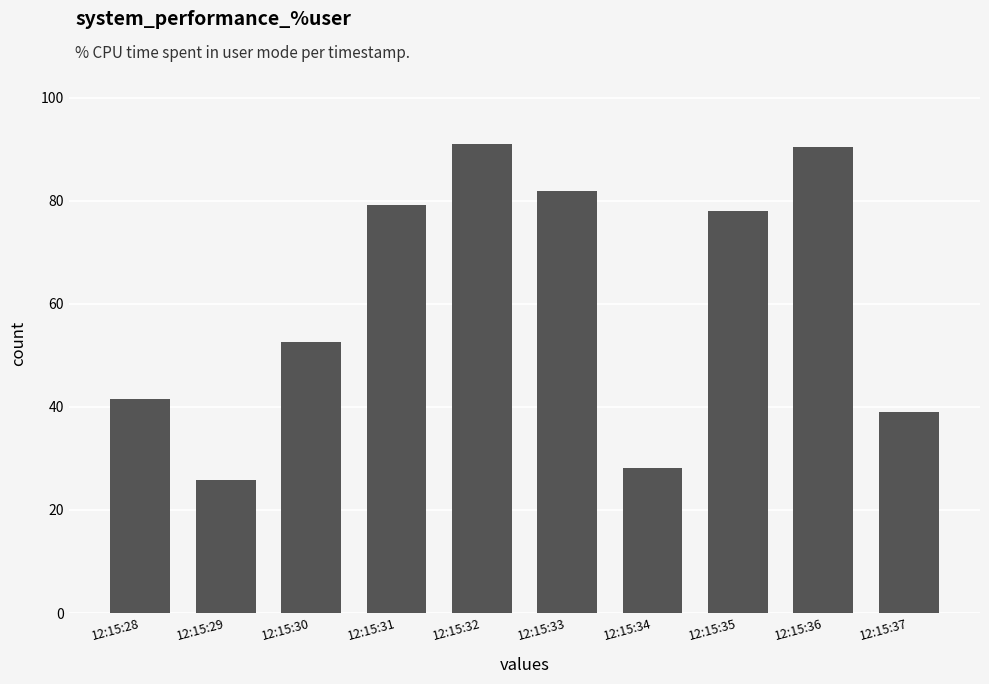

Between 12:15:33 and 12:15:35, which is larger?

12:15:33